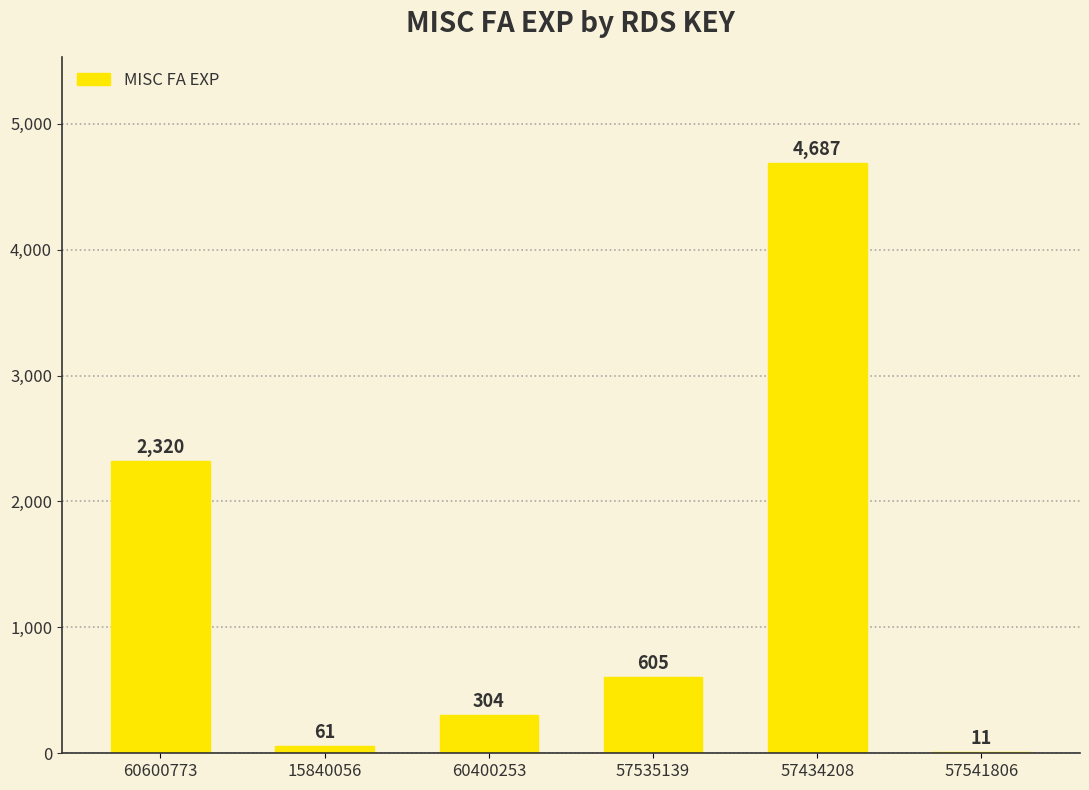

Count the number of data series in this chart.

1